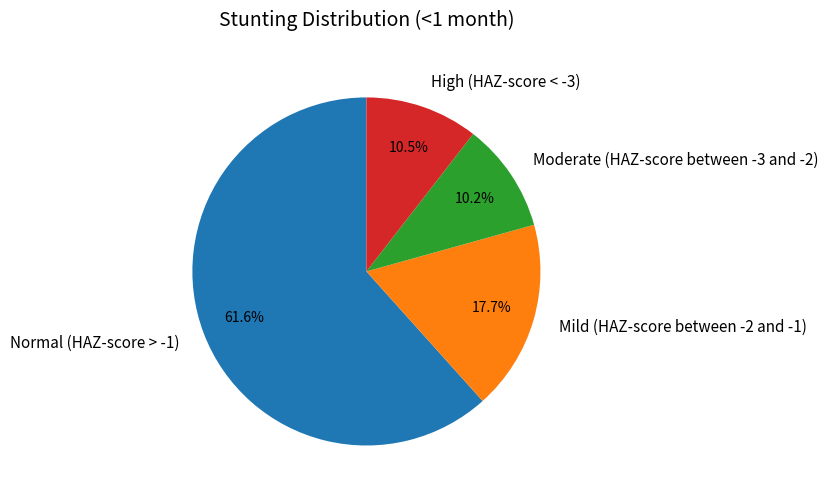

Which has a higher value, Mild (HAZ-score between -2 and -1) or Moderate (HAZ-score between -3 and -2)?

Mild (HAZ-score between -2 and -1)